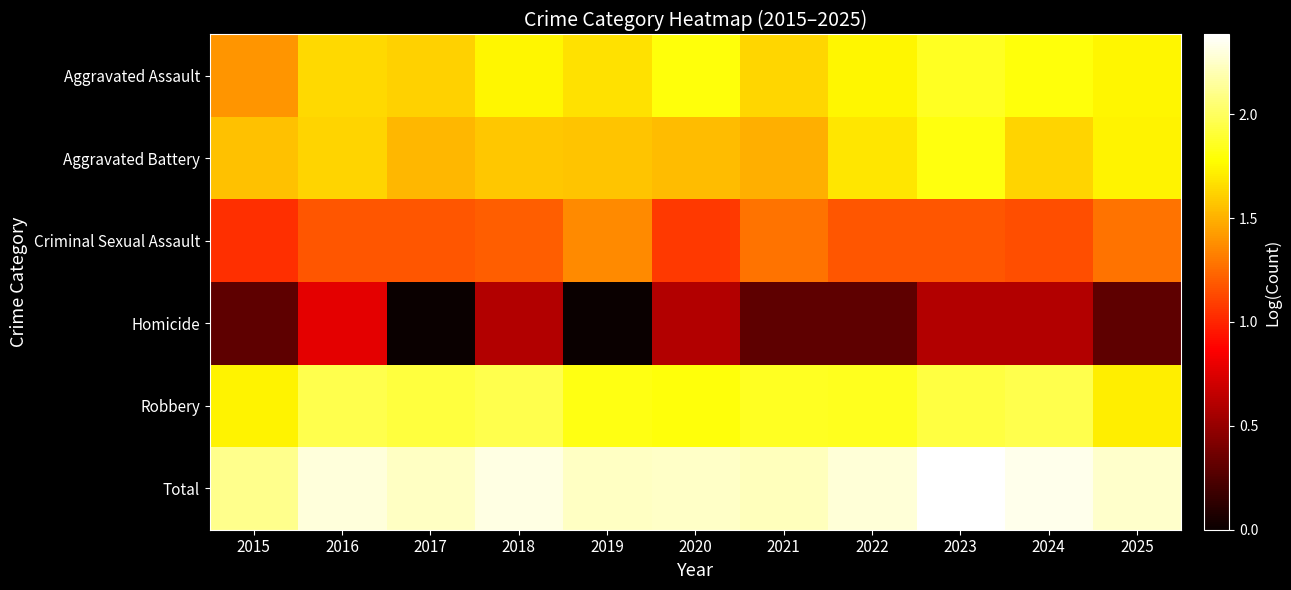

What is the total value across all series at 2019?

8.7